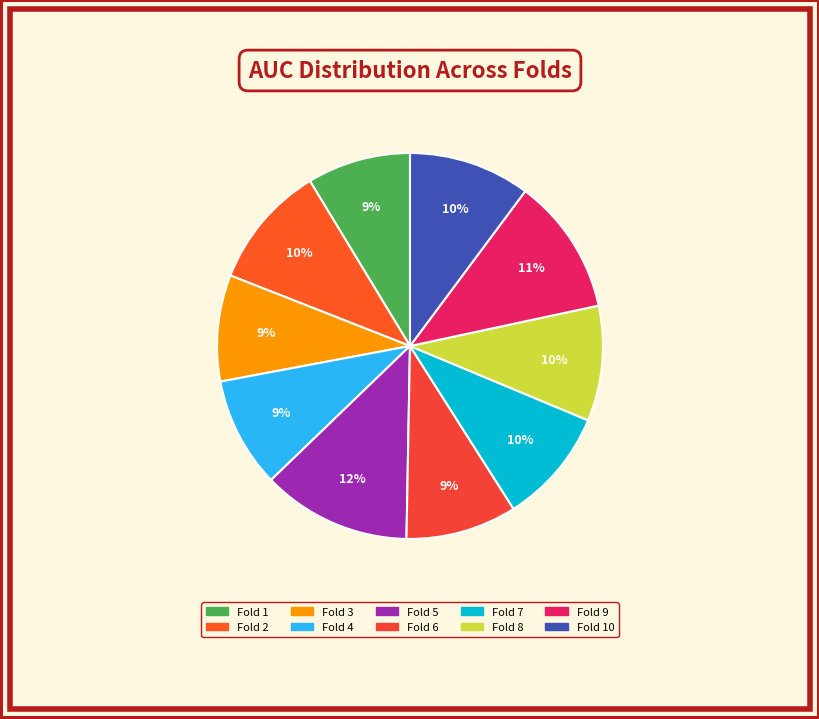

Count the number of slices in the pie.

10